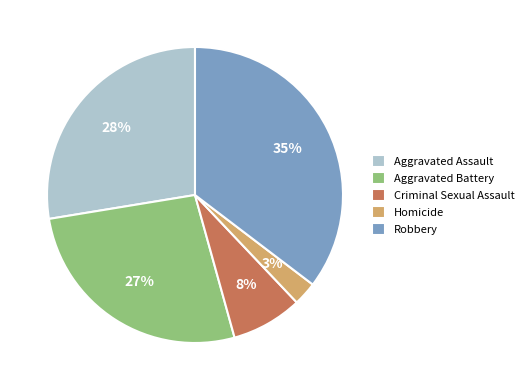

How many slices are in this pie chart?

5